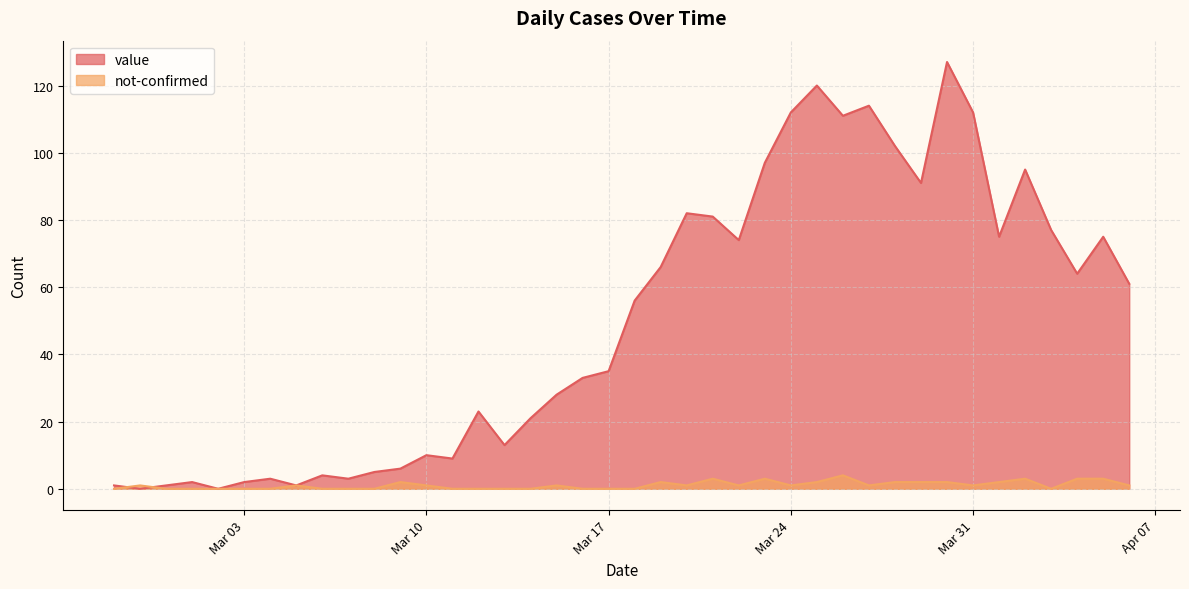

What is the sum of all not-confirmed values?

43